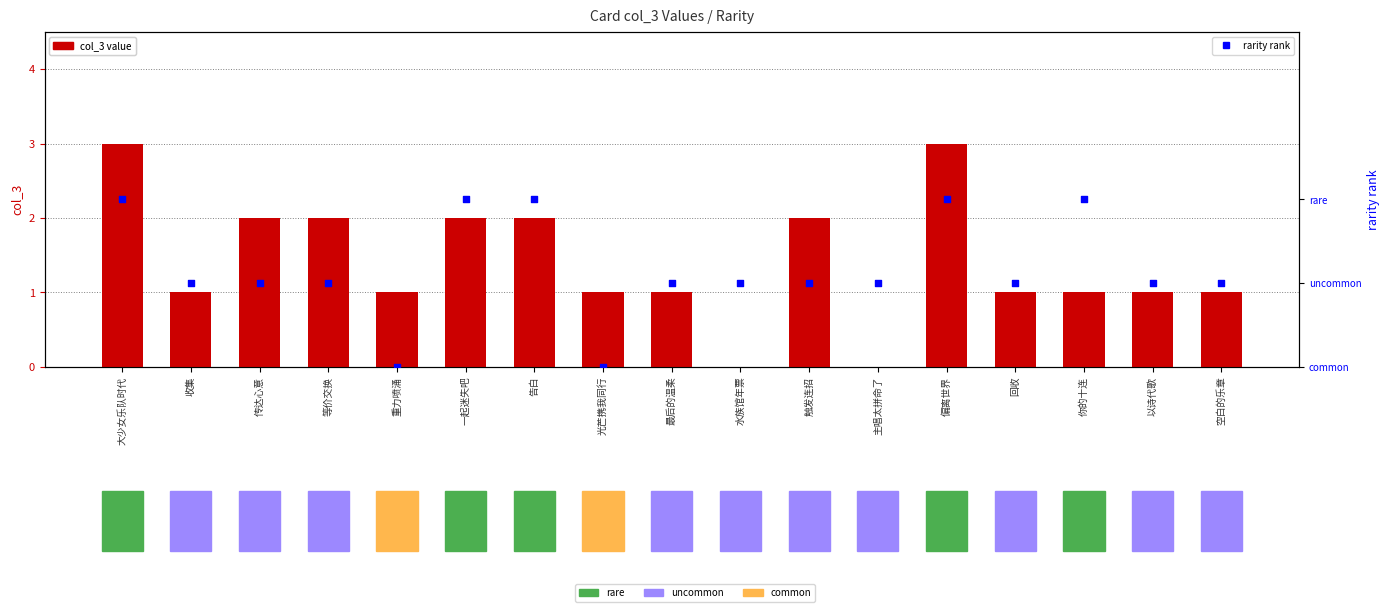

Is the value of col_3 value at 最后的温柔 greater than the value of rarity rank at 一起迷失吧?

No